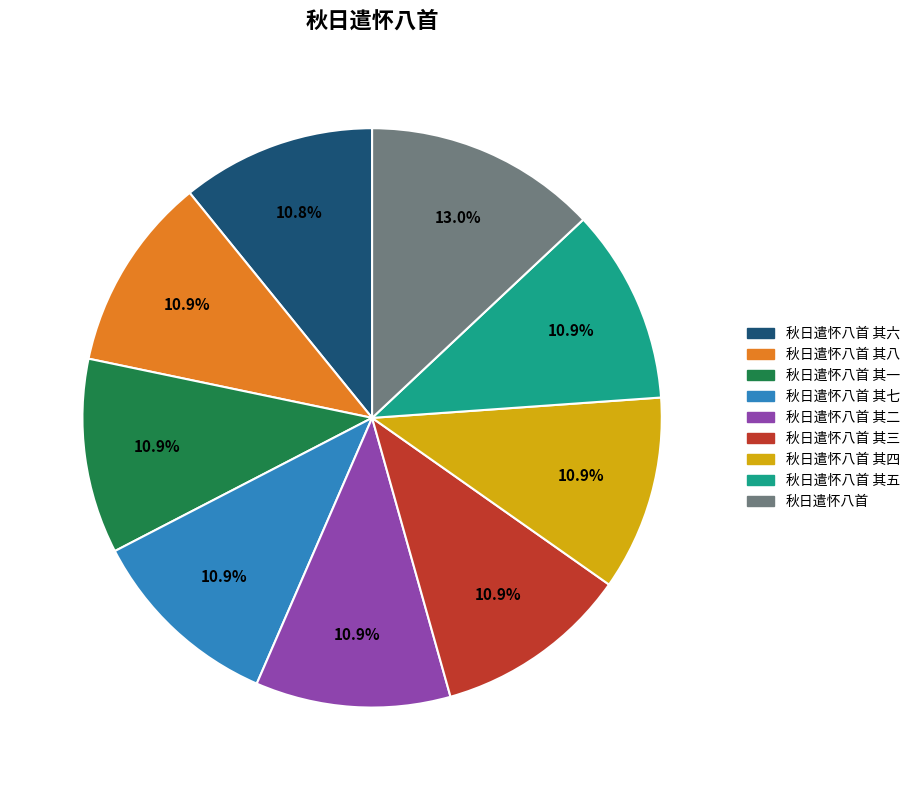

How many segments does this pie chart have?

9